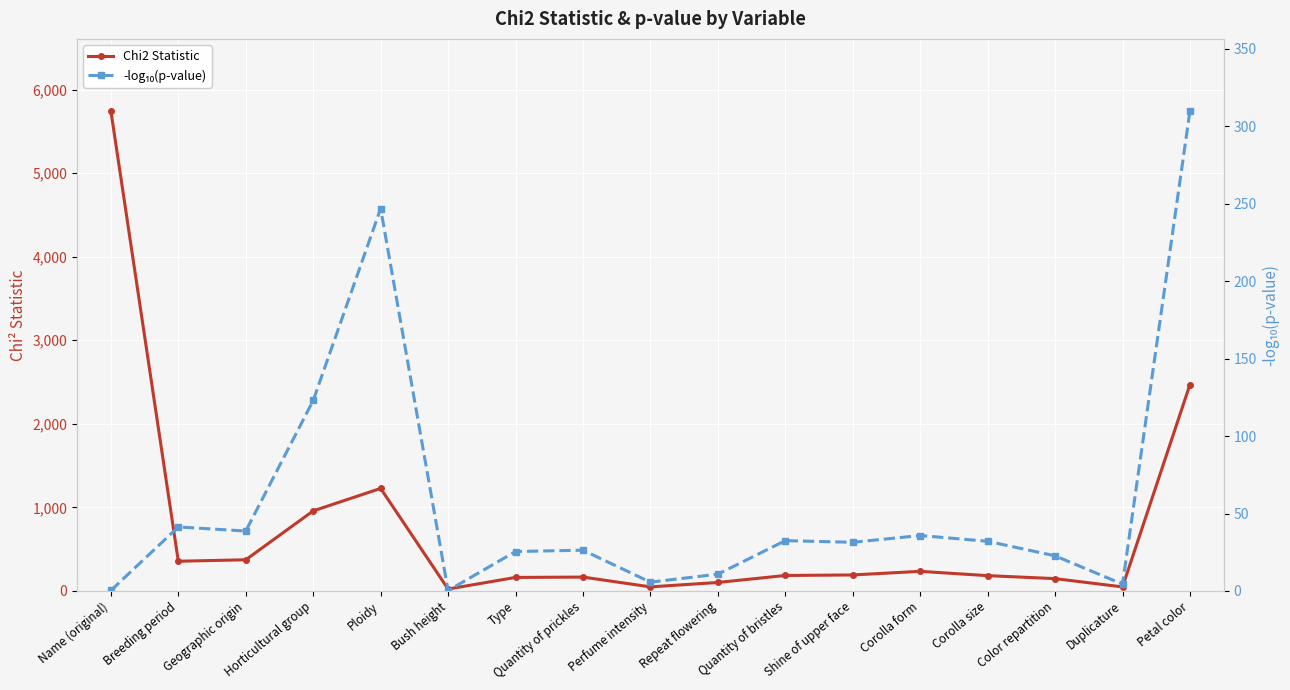

Which category has the lowest value across all series?

Bush height